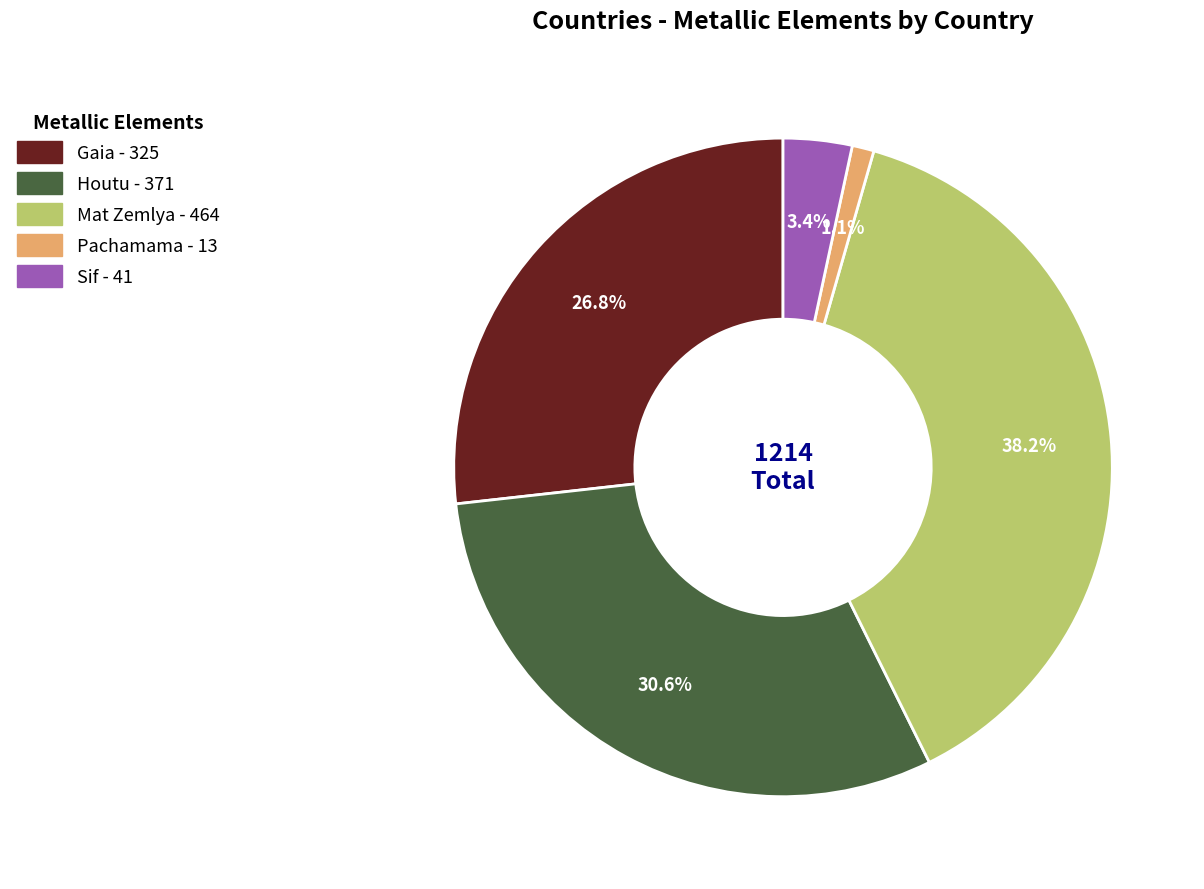

The Sif slice represents 3% of the pie. True or false?

True